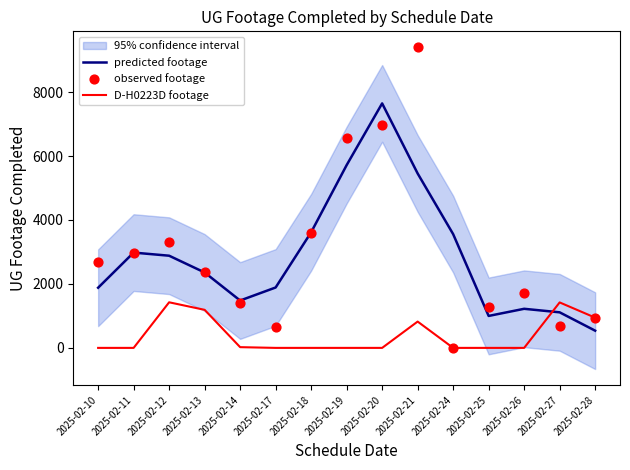

Which series reaches the minimum Y coordinate?

D-H0223D footage